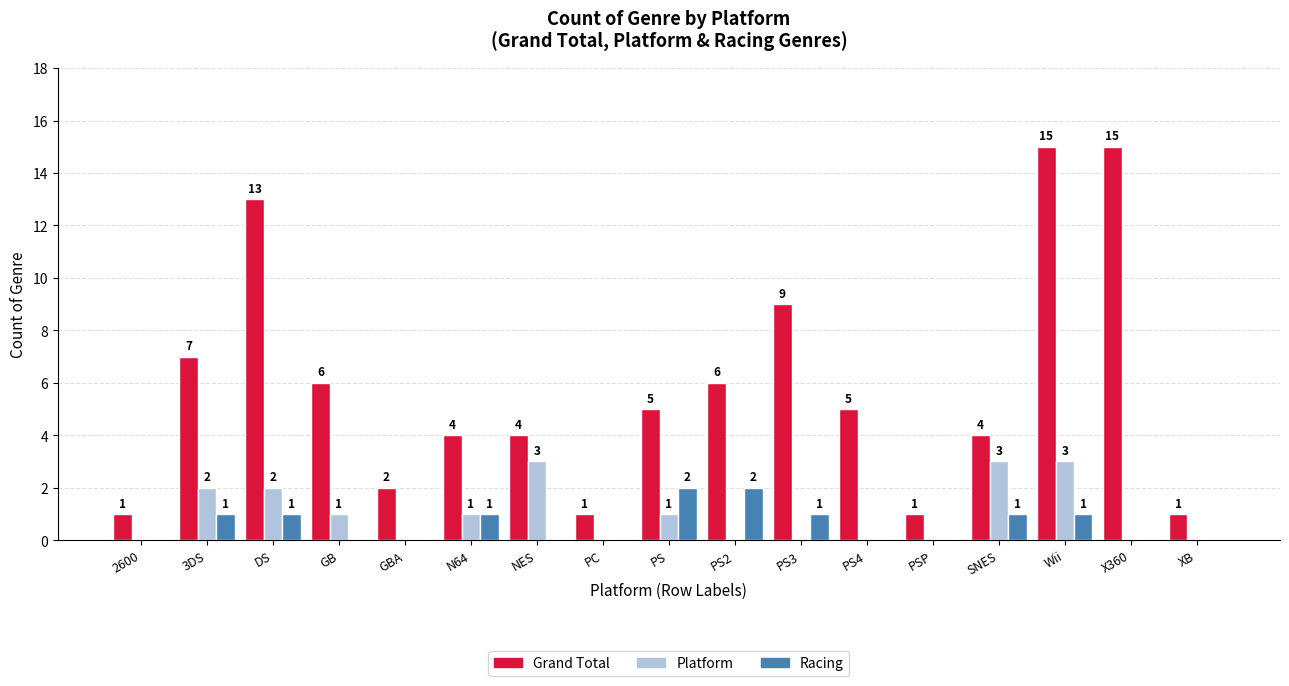

Are the bars horizontal?

No